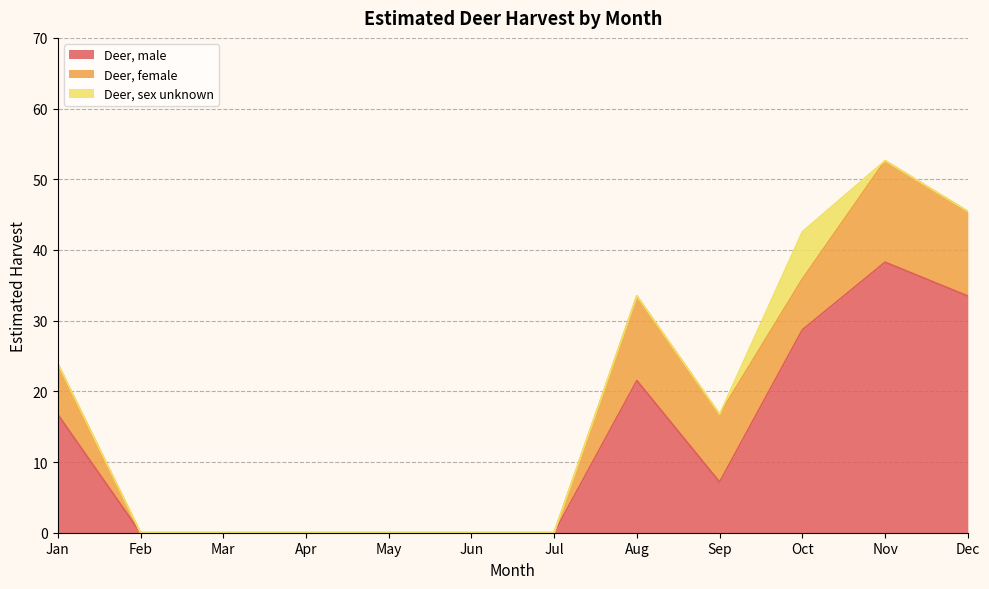

How many distinct data groups are displayed?

3